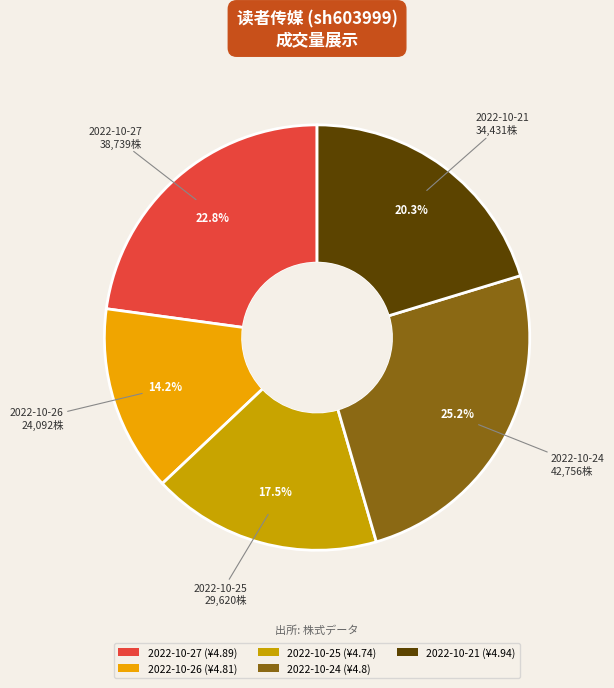

What is the smallest slice in the pie chart?

2022-10-26